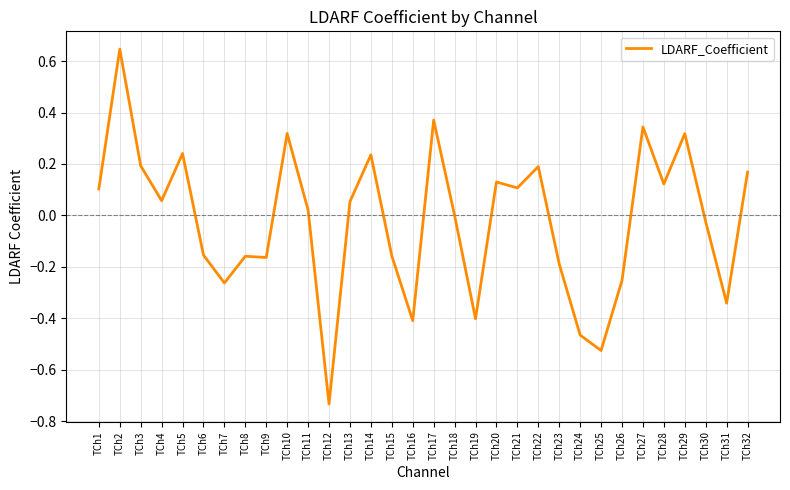

Is this an area chart (filled region under the line)?

No